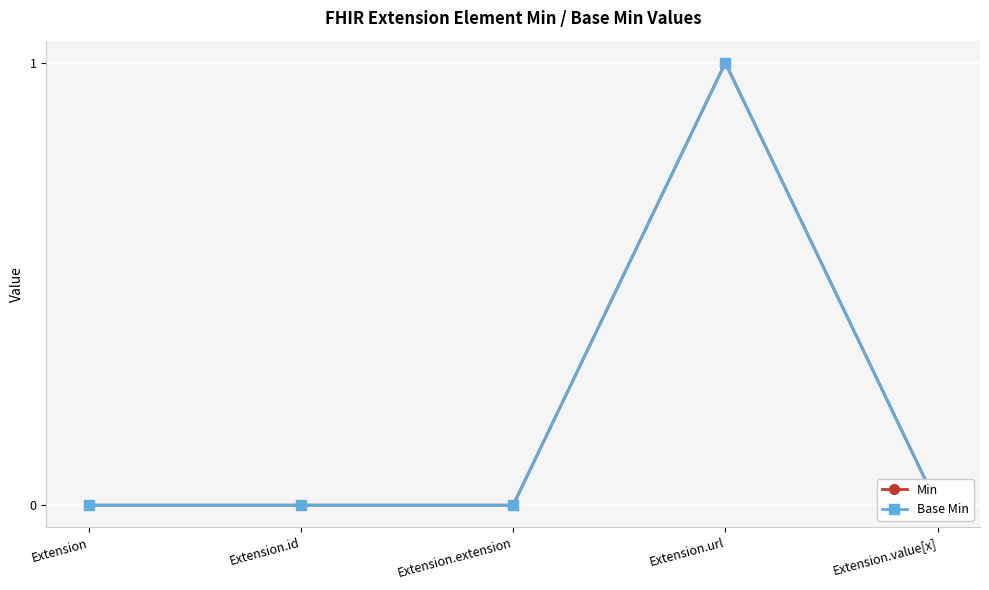

How many lines are shown in the chart?

2